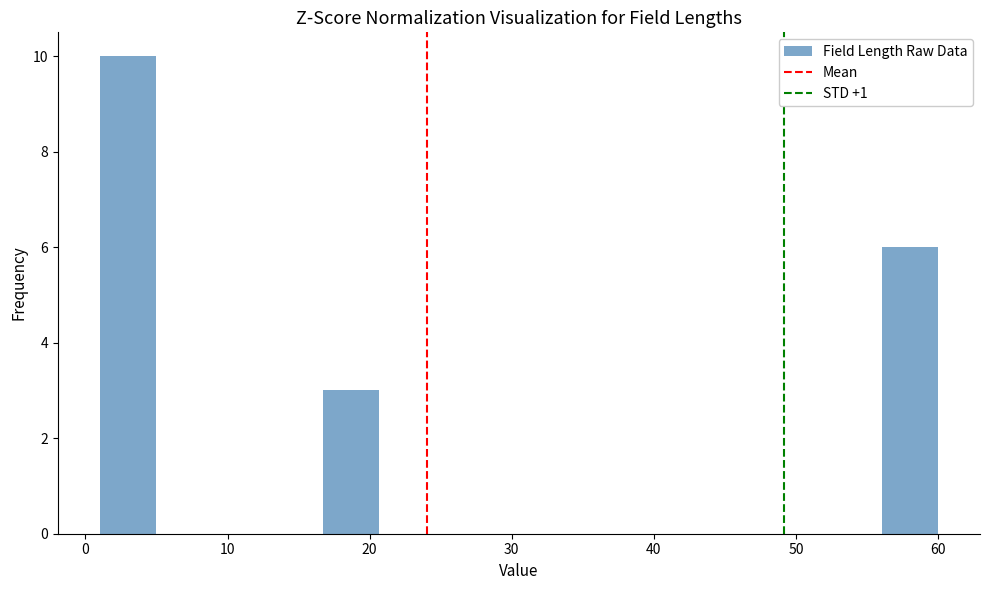

Around what value on the x-axis is the tallest bar? Give the approximate position of its centre, as read against the axis.

3